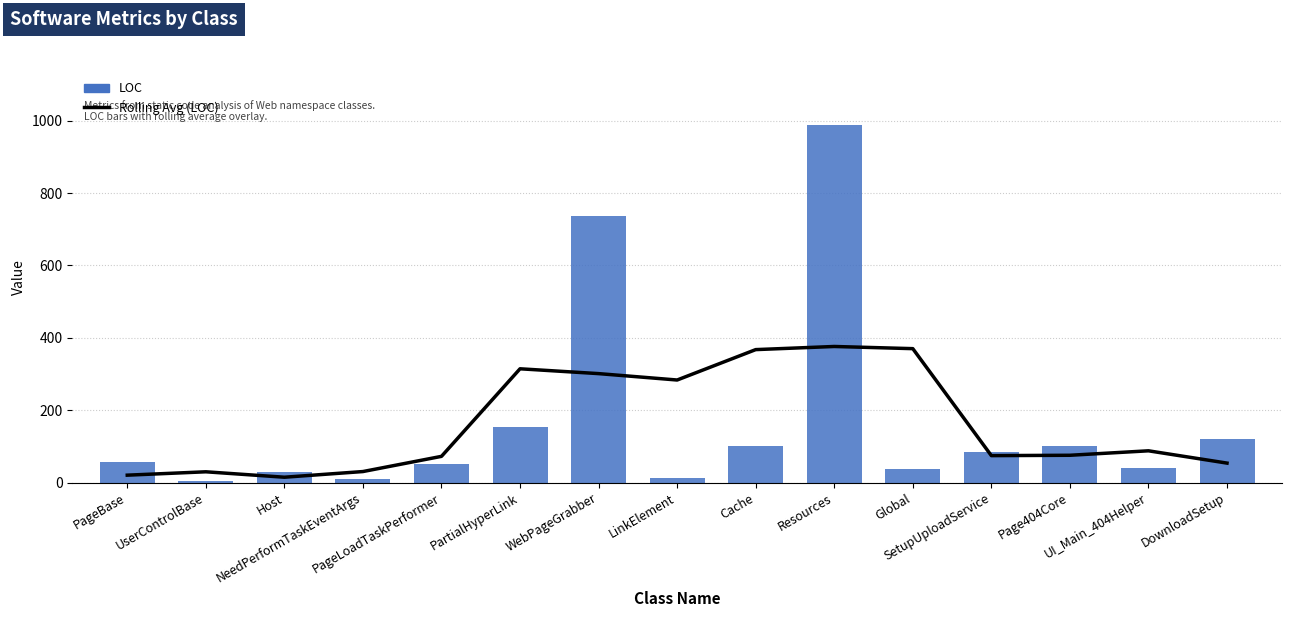

List the series in order of their peak value, lowest first.

Rolling Avg (LOC), LOC